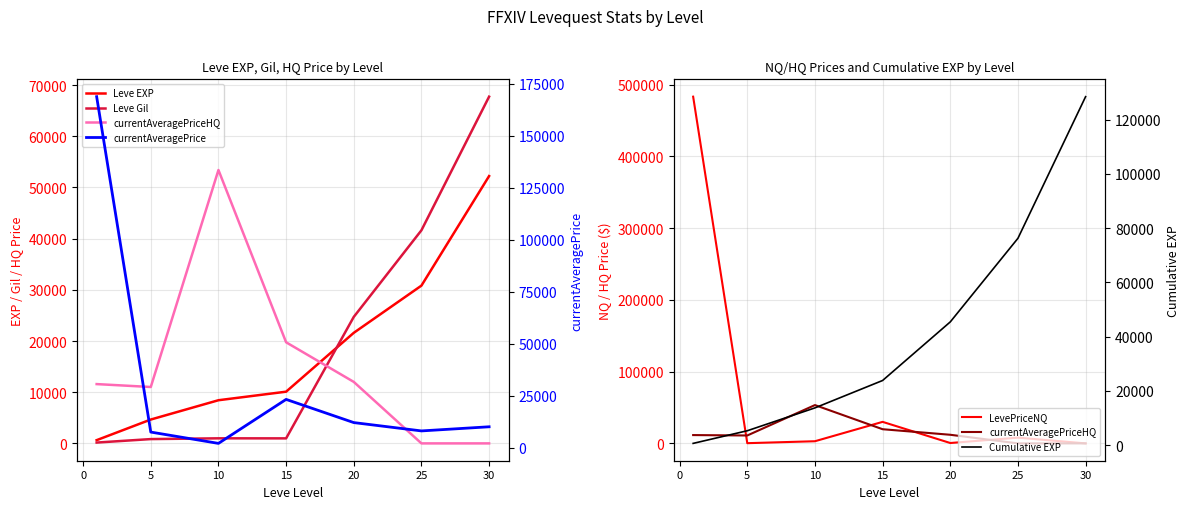

Reading right to left, list all the values displayed in this chart.

Leve EXP: 52220	30820	21600	10100	8430	4660	630
Leve Gil: 67730	41630	24710	980	990	840	160
currentAveragePriceHQ: 0	0	12010	19749	53402	11016	11583
LevePriceNQ: 0	7999	520	30002	3000	293	483333
currentAveragePrice: 9990	7999	12010	23167	2000	7442	168833
Cumulative EXP: 128460	76240	45420	23820	13720	5290	630